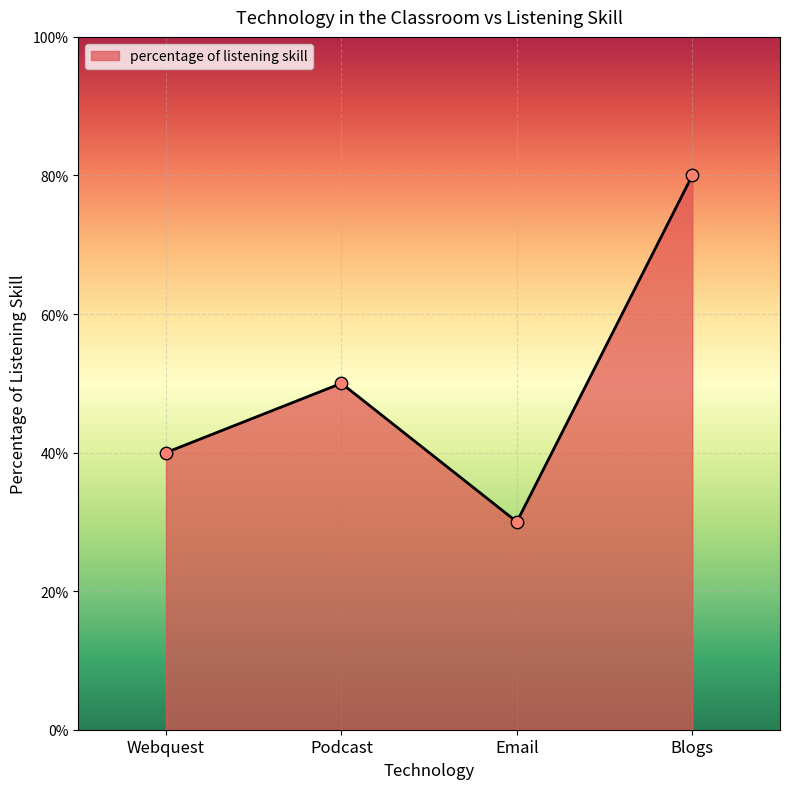

Between Podcast and Email, which is larger?

Podcast